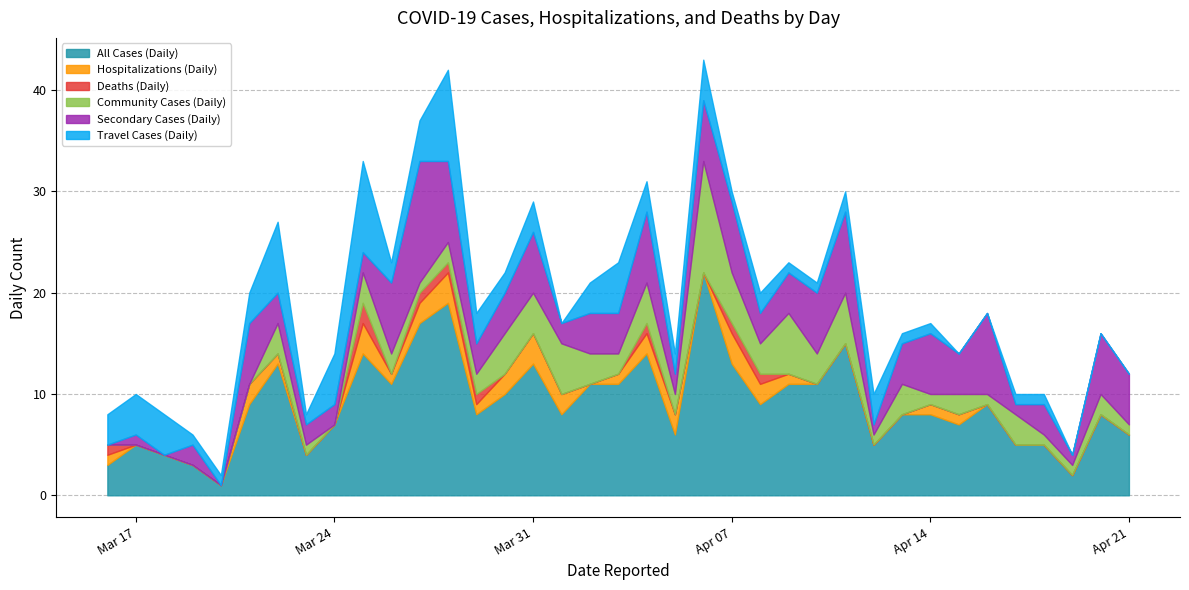

At which category does All Cases (Daily) reach its first local peak?

2020-03-17